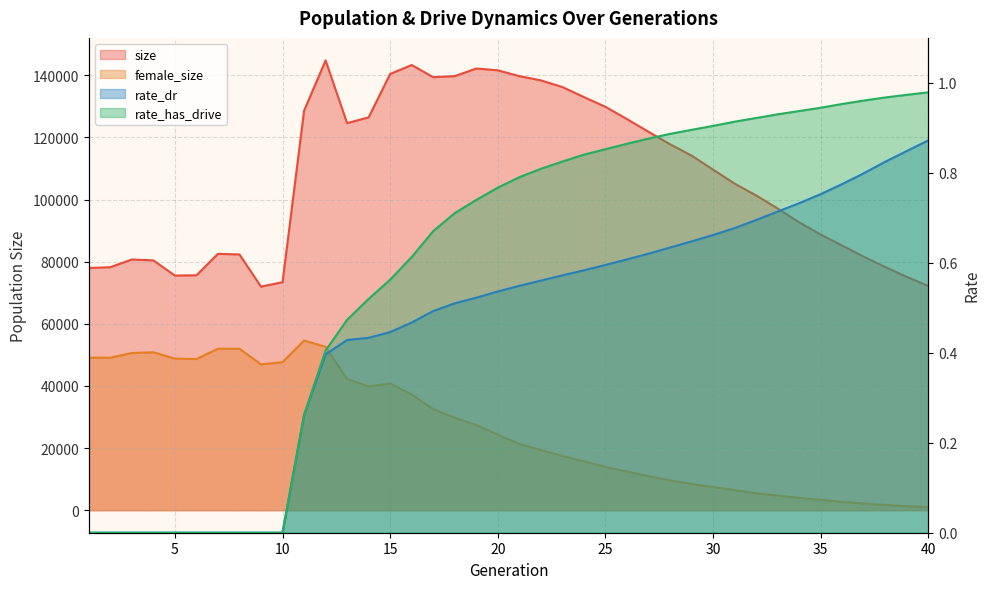

What is the difference between the female_size values at 22 and 34?

15393.0